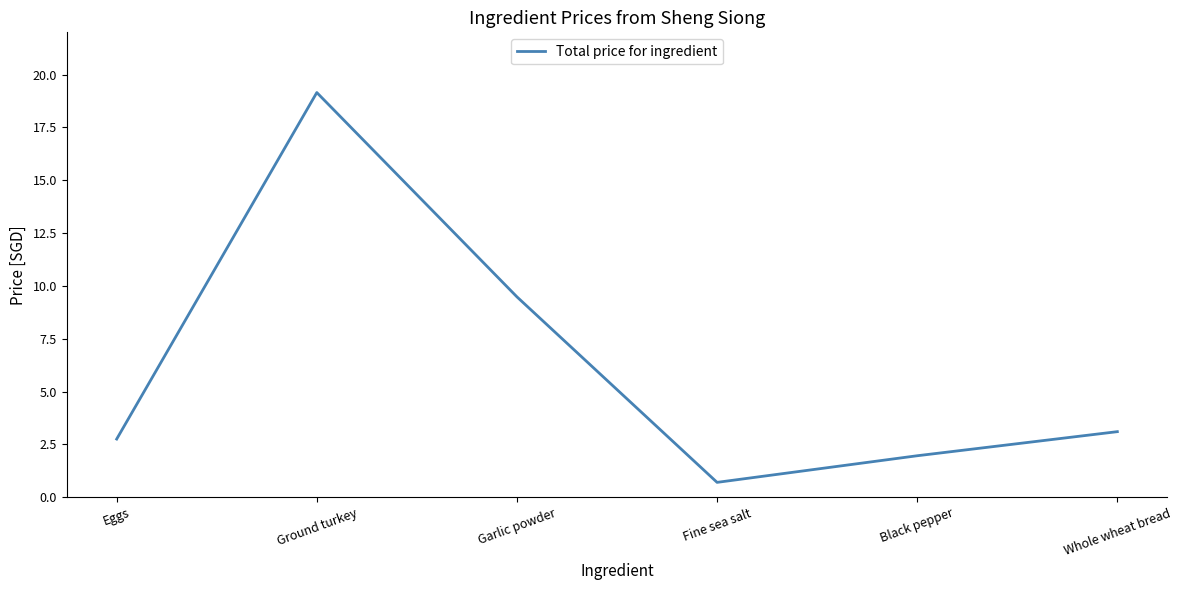

Between Whole wheat bread and Ground turkey, which is larger?

Ground turkey